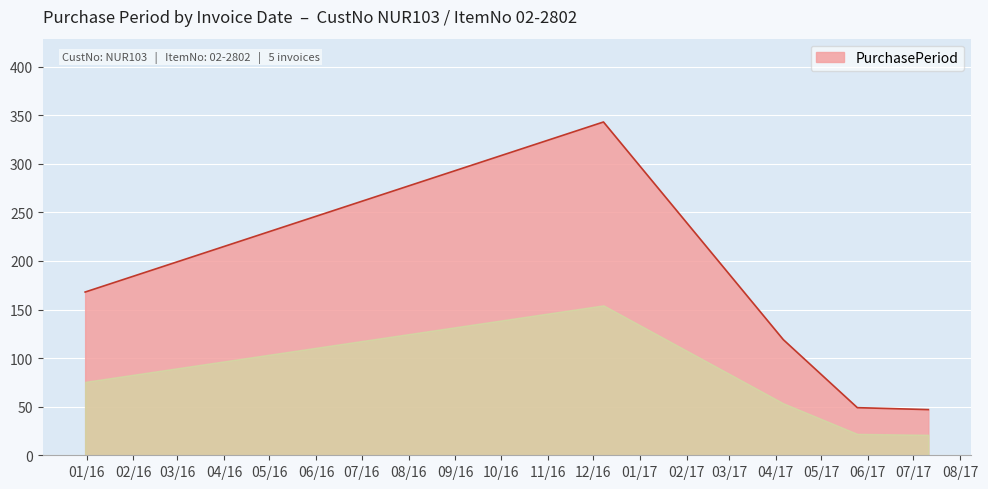

What is the average value?

145